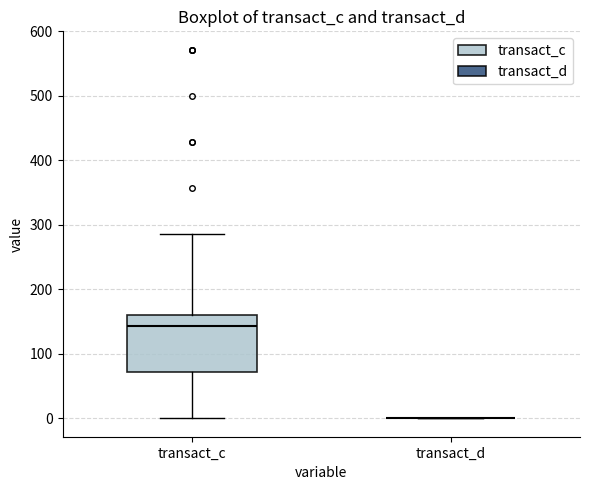

Comparing the boxes themselves (not the whiskers), which one is the tallest?

transact_c